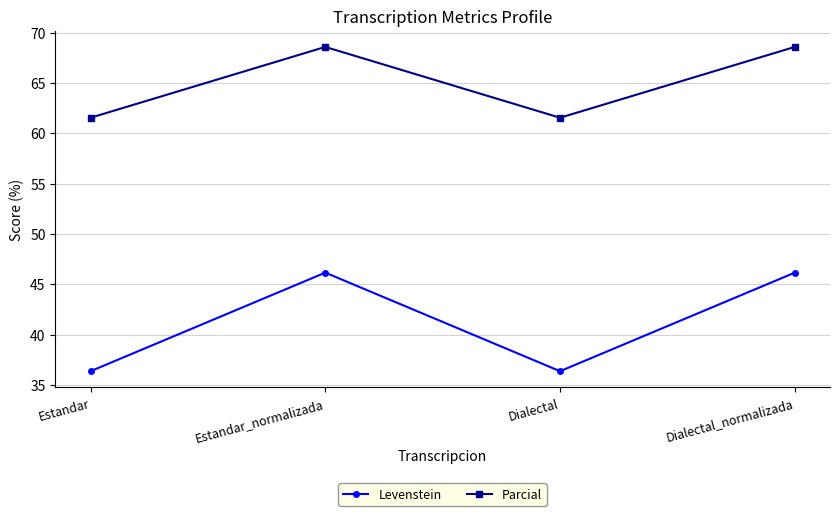

Which series has the largest total across all categories?

Parcial